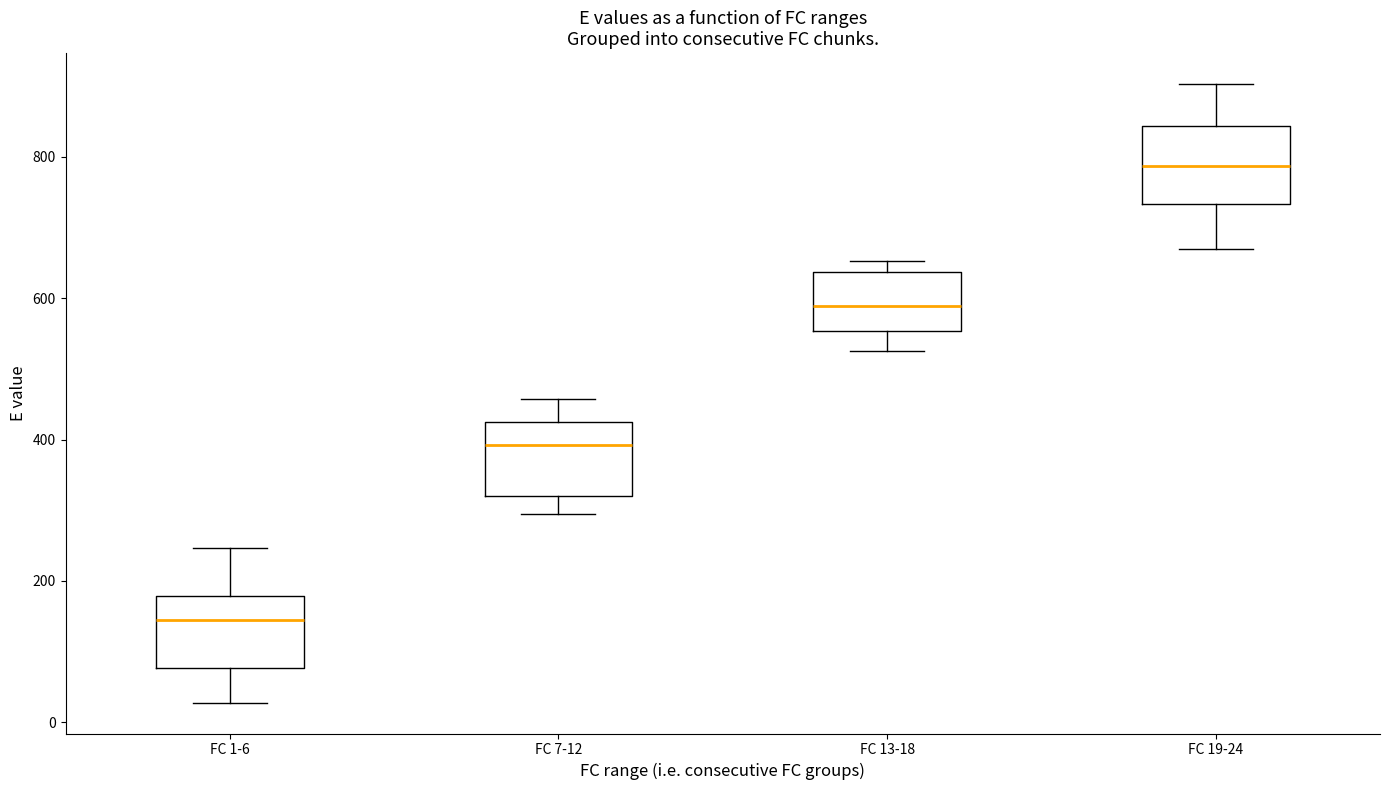

Reading left to right, read every box against the y-axis: the position of its median line, the range the box covers, and the ends of its whiskers. The values are not printed on the chart, so give them approximately, as read against the axis.

FC 1-6: median 140, box 80 to 180, whiskers 20 to 240
FC 7-12: median 400, box 320 to 420, whiskers 300 to 460
FC 13-18: median 580, box 560 to 640, whiskers 520 to 660
FC 19-24: median 780, box 740 to 840, whiskers 680 to 900